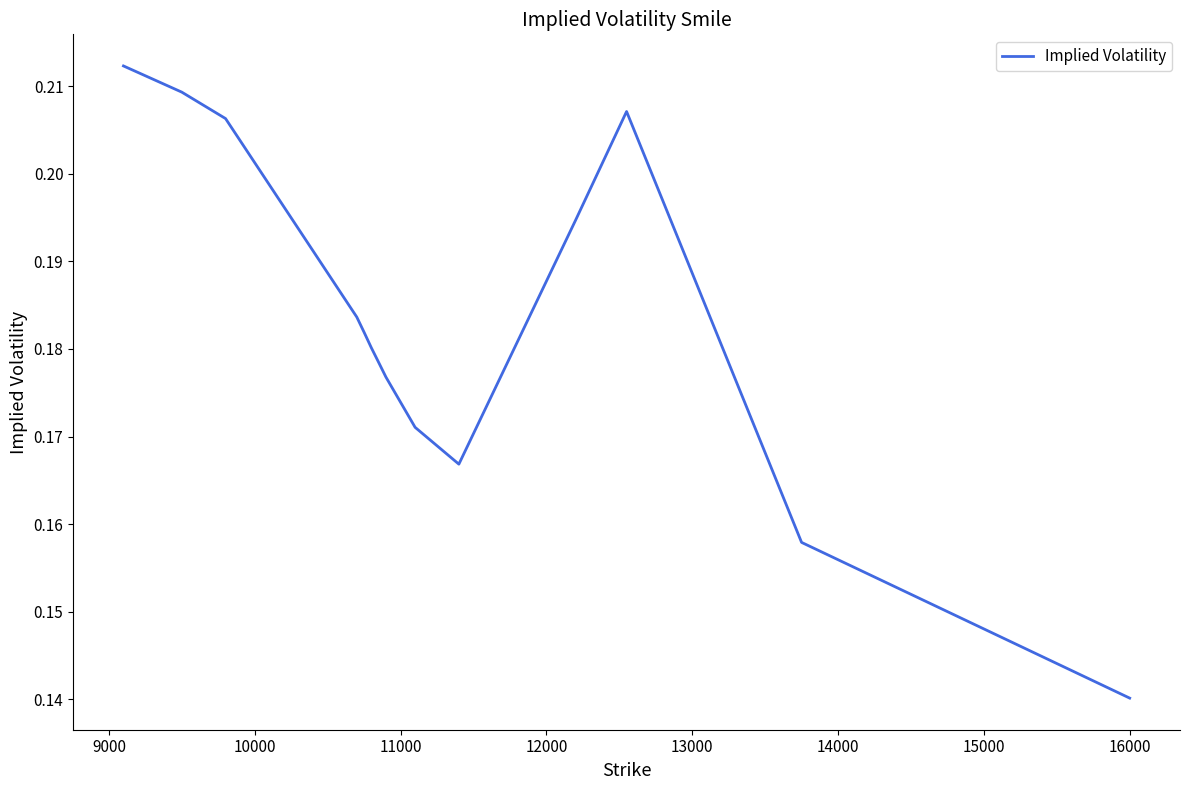

Does the chart display data point markers on the line(s)?

No